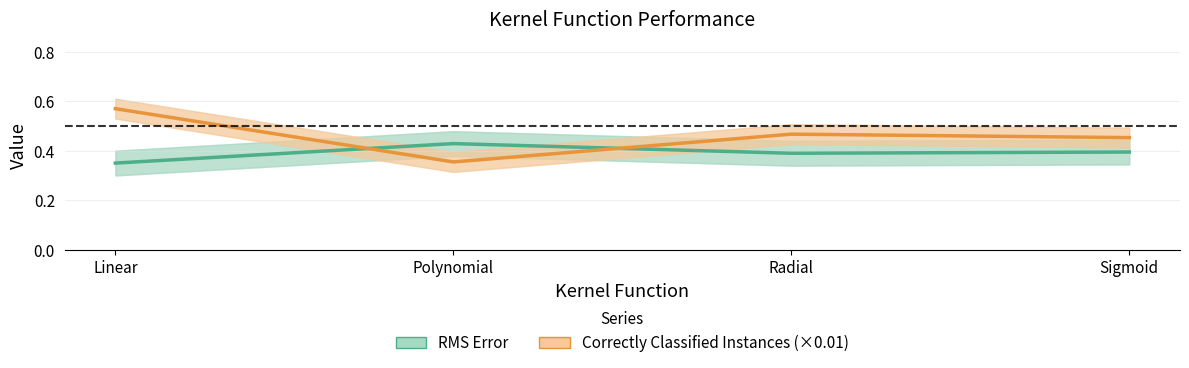

At which category does Correctly Classified Instances (×0.01) reach its first local valley?

Polynomial